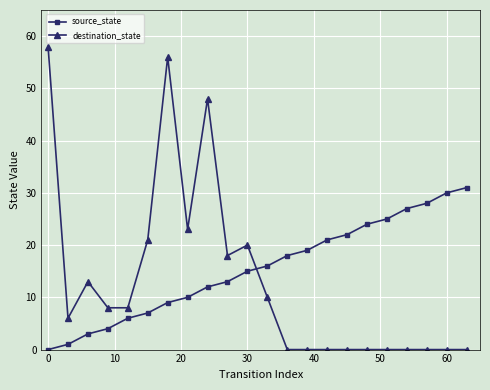

How many positive values does the source_state series have?

21